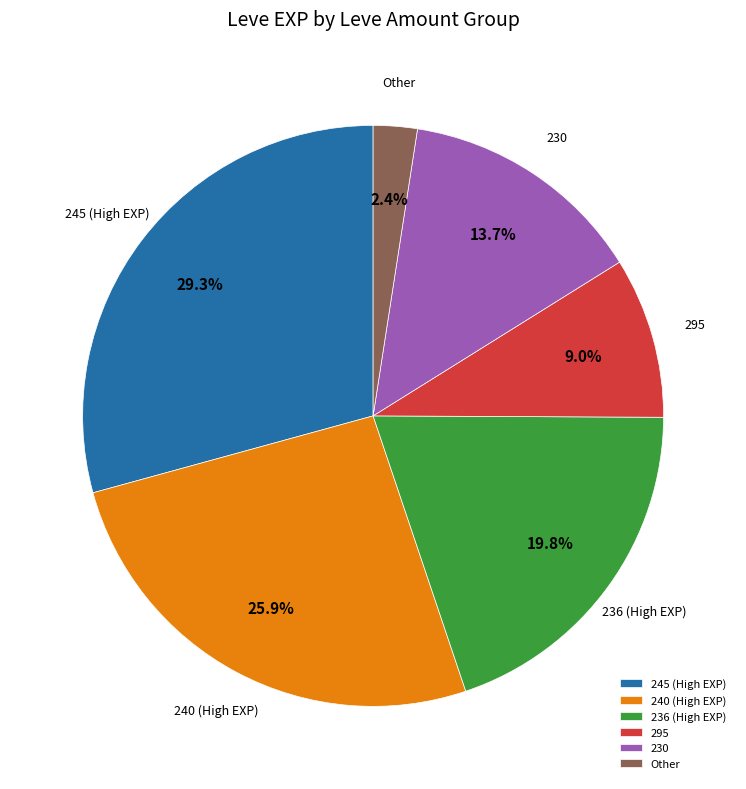

Is the sum of 245 (High EXP) and Other greater than half?

No